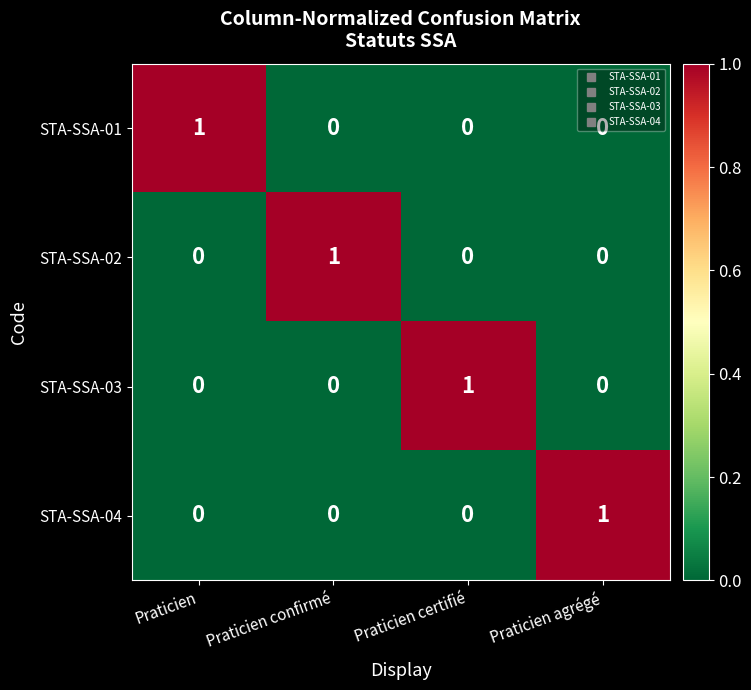

At which label does STA-SSA-04 reach its peak?

Praticien agrégé